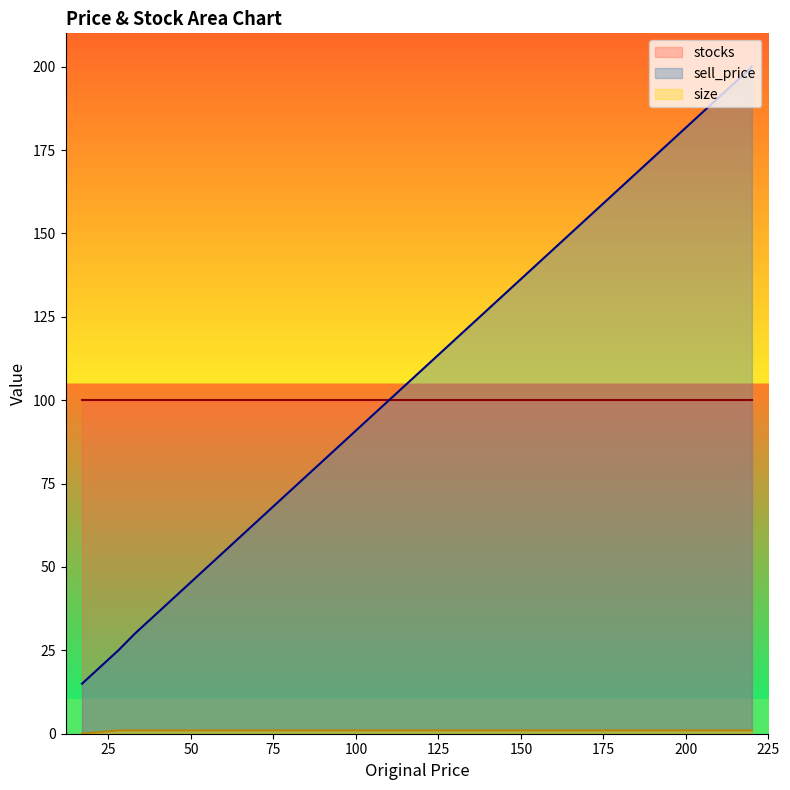

Reading left to right, what are all the values shown in this chart?

sell_price: 30	199	200	25	15	40	70
size: 1	1	1	1	0	1	1
stocks: 100	100	100	100	100	100	100